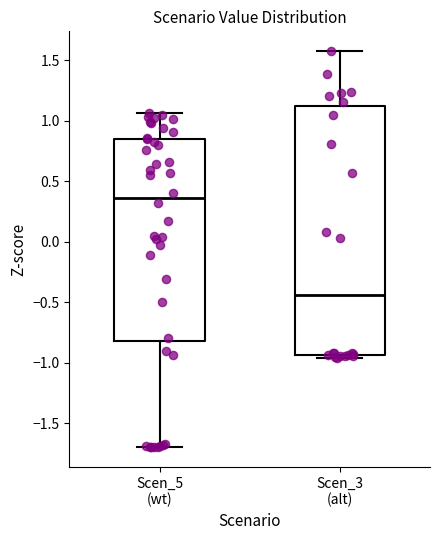

Reading left to right, read every box against the y-axis: the position of its median line, the range the box covers, and the ends of its whiskers. The values are not printed on the chart, so give them approximately, as read against the axis.

Scen_5 (wt): median 0.35, box -0.80 to 0.85, whiskers -1.70 to 1.05
Scen_3 (alt): median -0.45, box -0.95 to 1.15, whiskers -0.95 (just below the box's lower edge) to 1.60